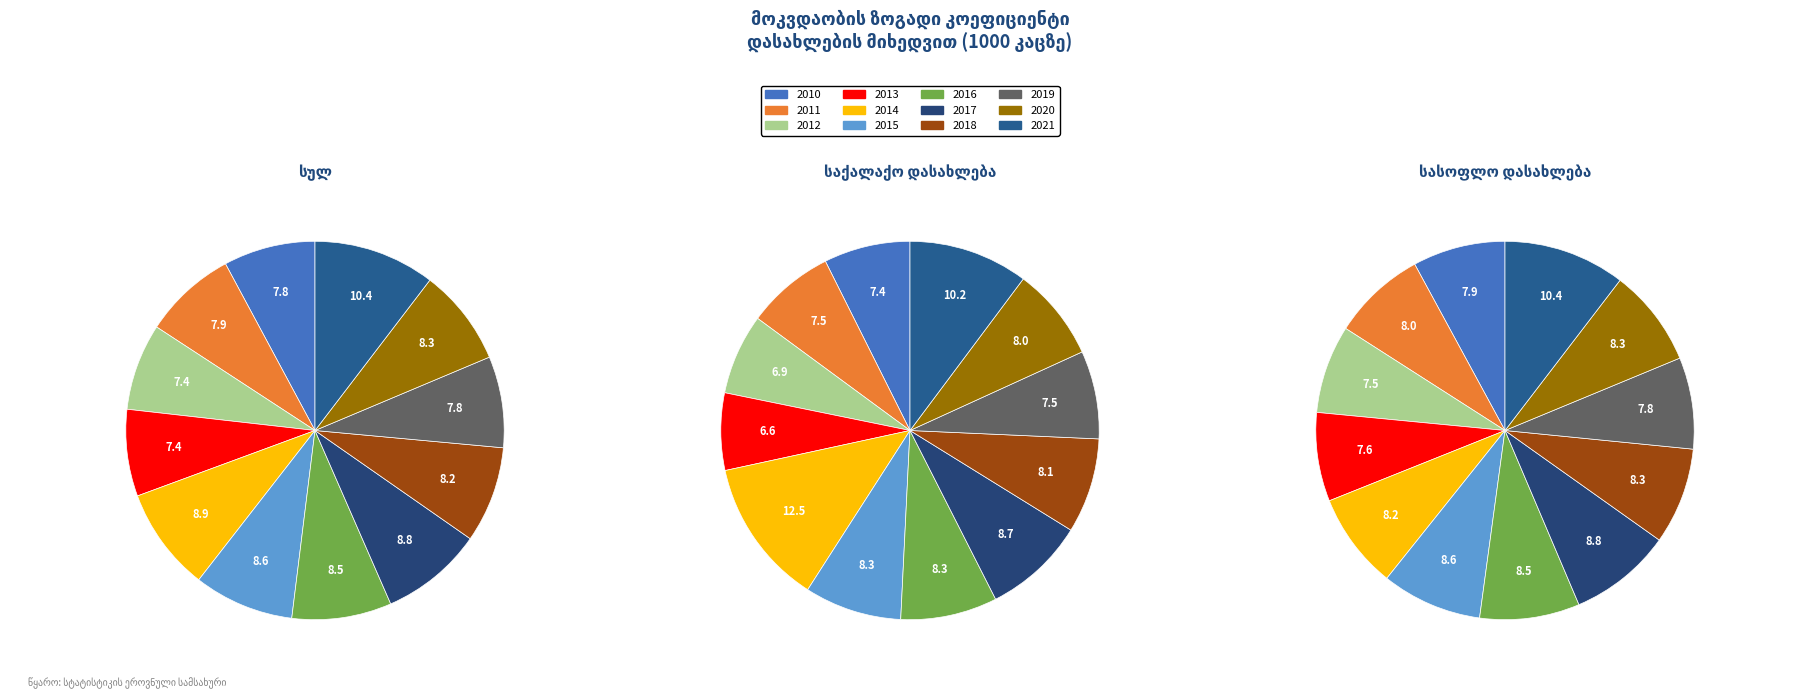

True or false: 2012 accounts for 7% of the total.

True